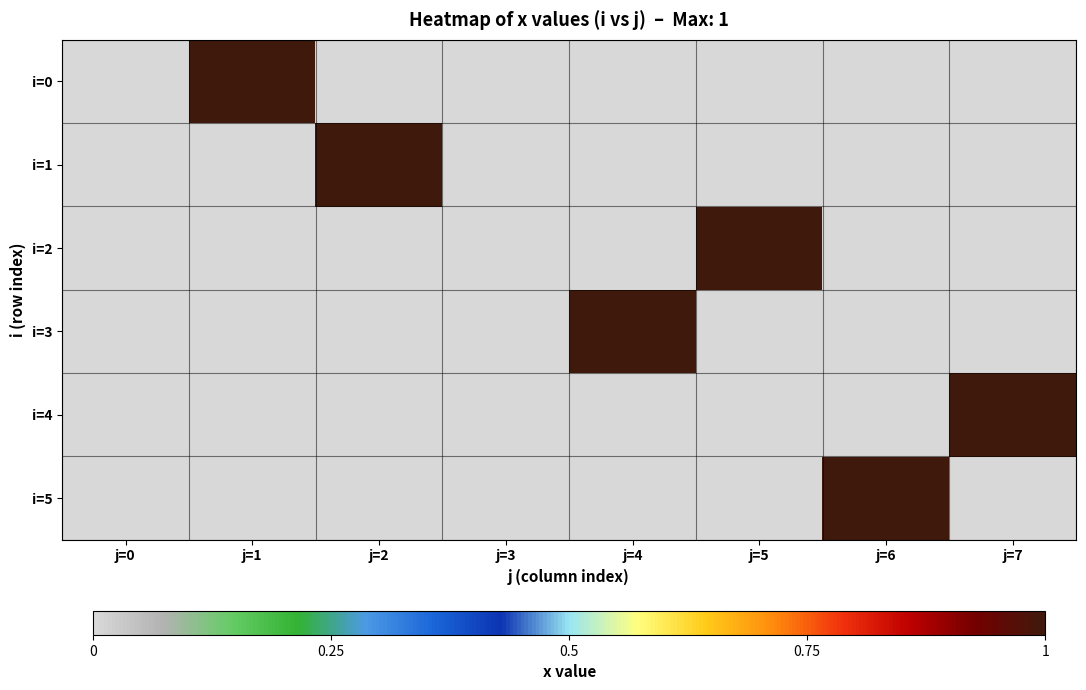

How many distinct data groups are displayed?

6